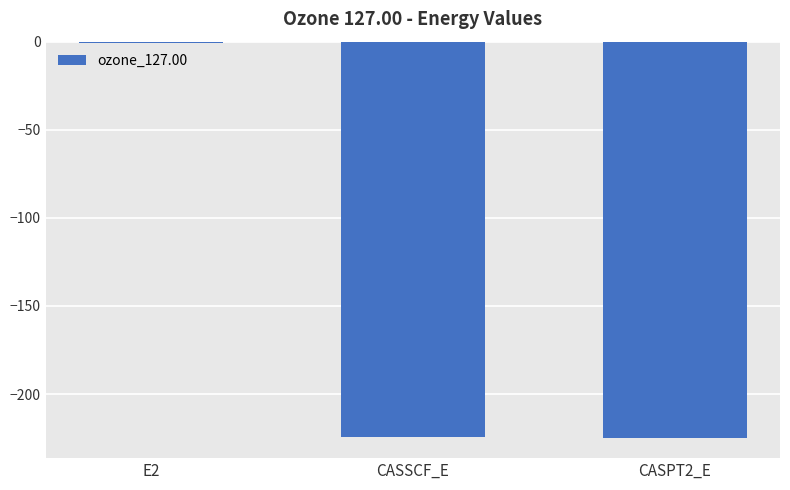

The chart shows a value of -224.6 at CASSCF_E. True or false?

True